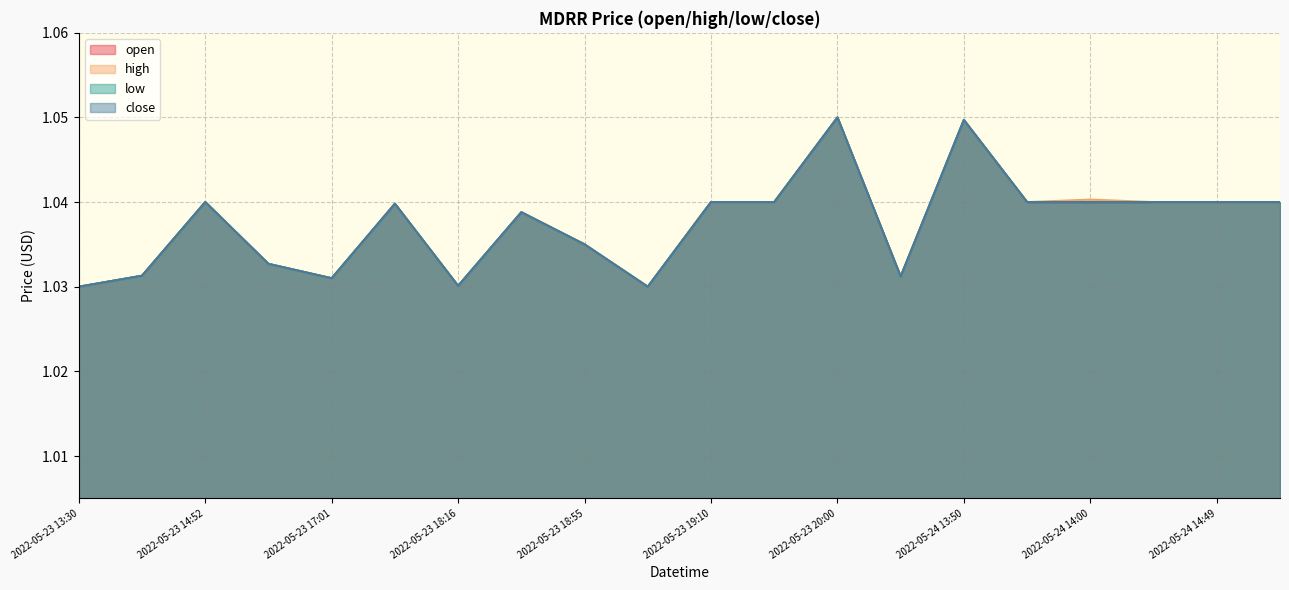

What is the smallest value displayed?

1.0